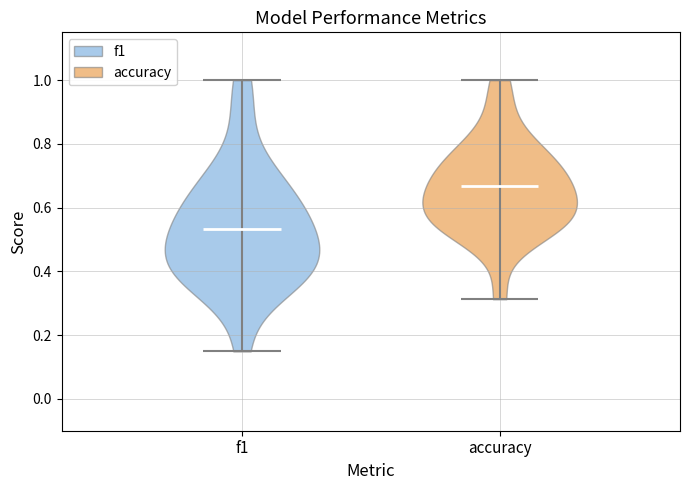

Which violin has the highest median line?

accuracy